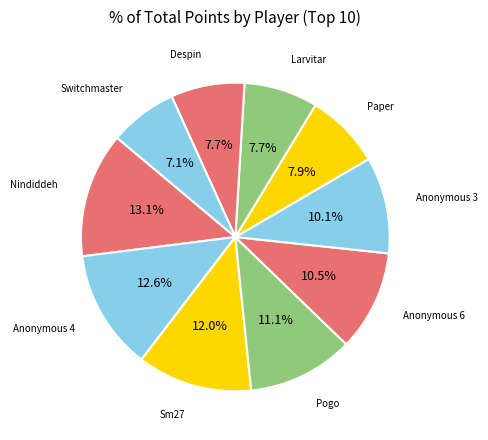

Between Switchmaster and Nindiddeh, which is larger?

Nindiddeh